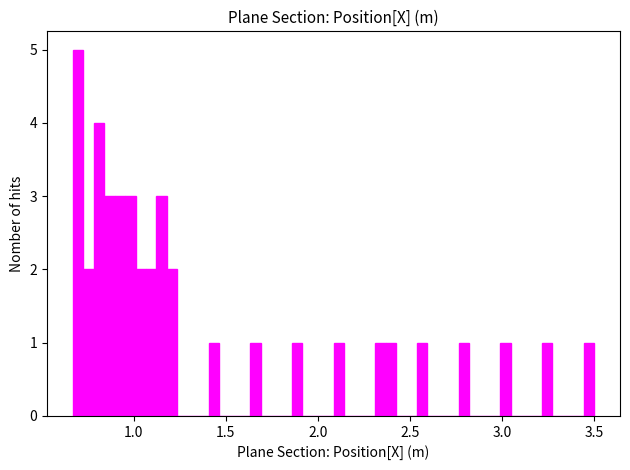

Read against the x-axis, roughly where is the centre of the tallest bar?

0.70